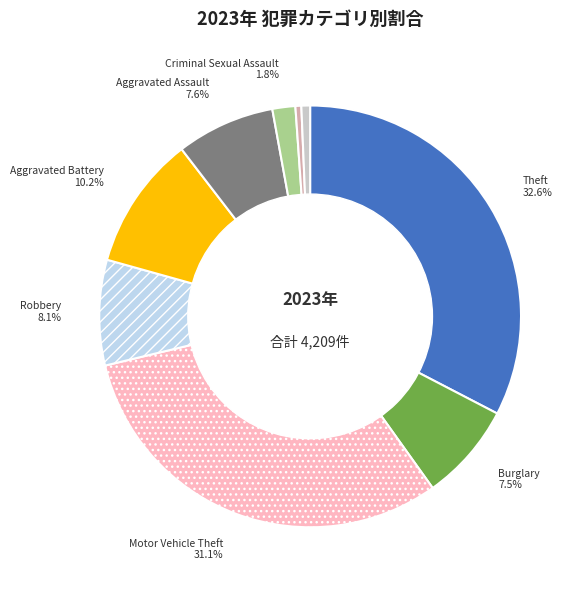

Does any single category account for the majority?

No